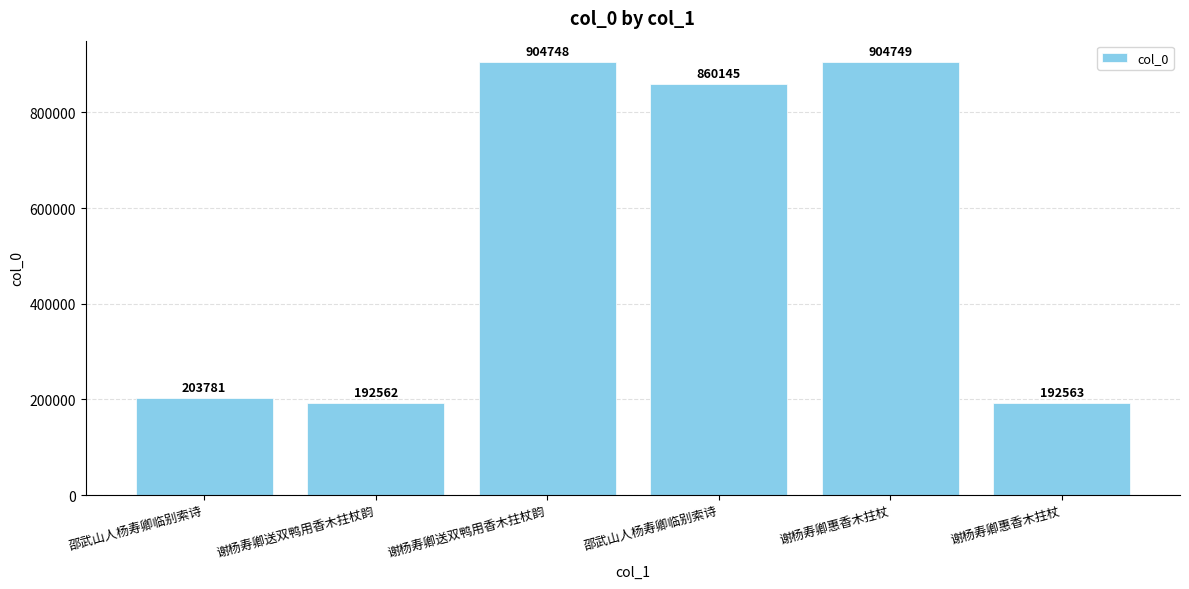

Is it true that the value at 谢杨寿卿送双鸭用香木拄杖韵 is 345103?

False